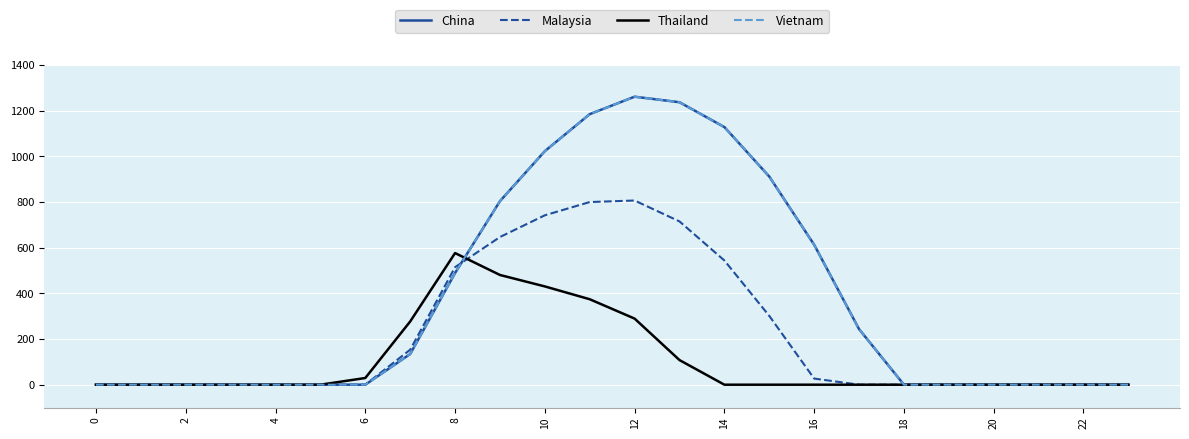

Does the chart have visible grid lines?

Yes